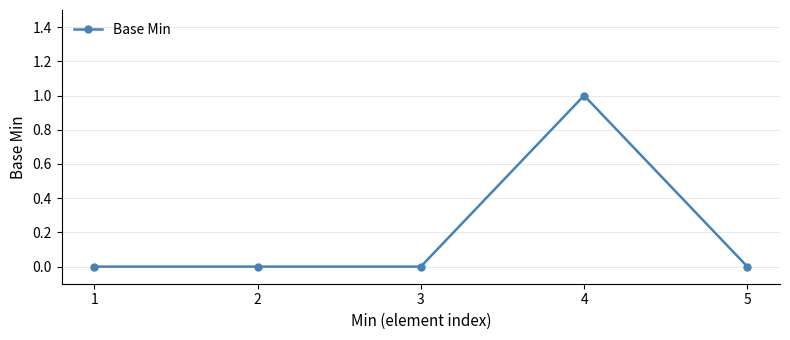

How many data points does each series have?

5